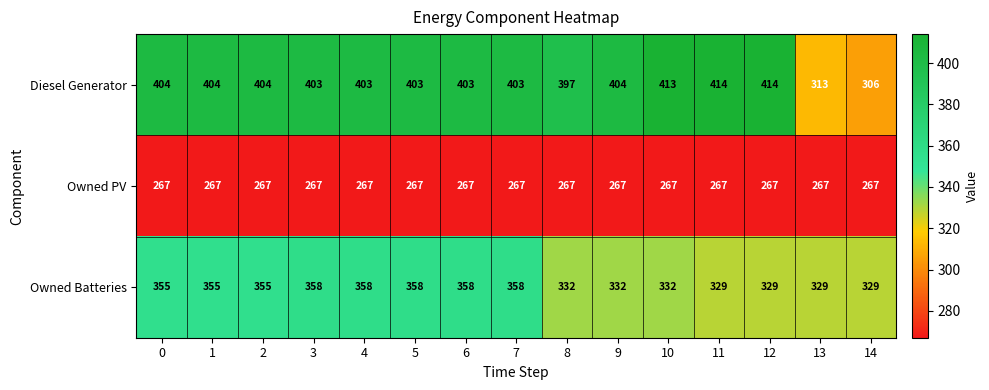

List the series in order of their peak value, lowest first.

Owned PV, Owned Batteries, Diesel Generator